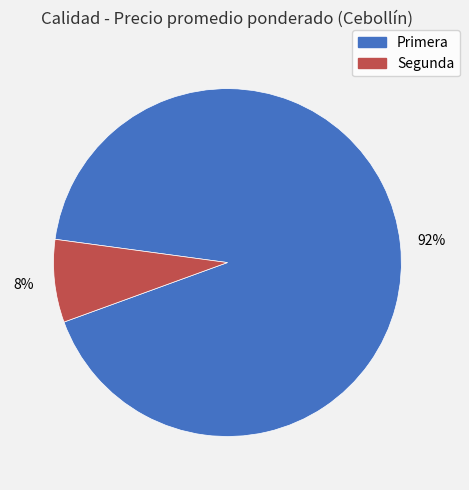

To the nearest percent, what is the combined percentage of Segunda and Primera?

100%